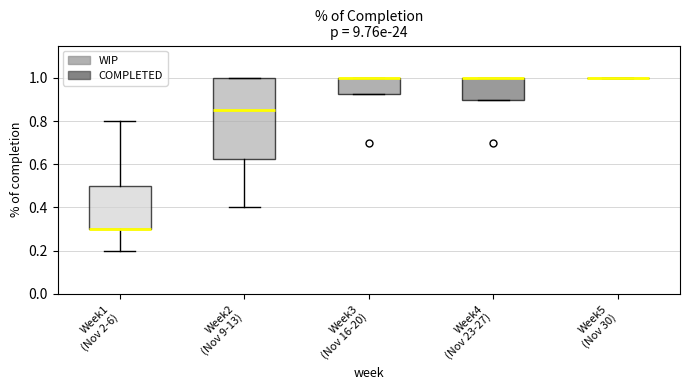

Which box is the tallest, from its lower edge to its upper edge?

Week2 (Nov 9-13)